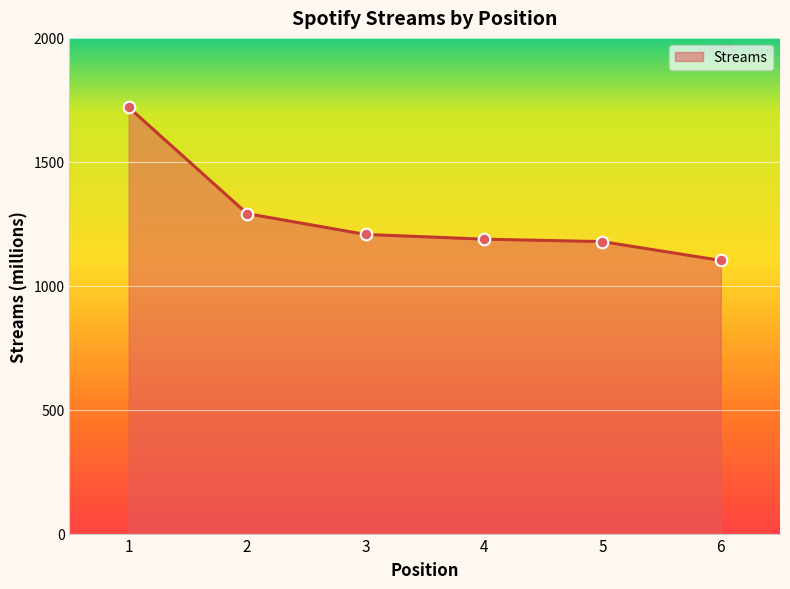

What is the ratio of the value at 4 to the value at 1?

0.7